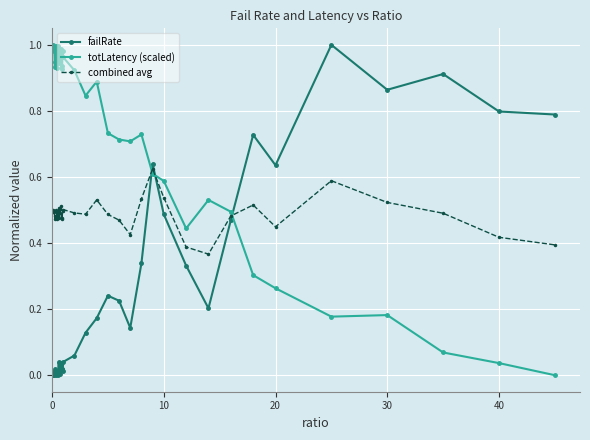

Count the number of categories in the chart.

40